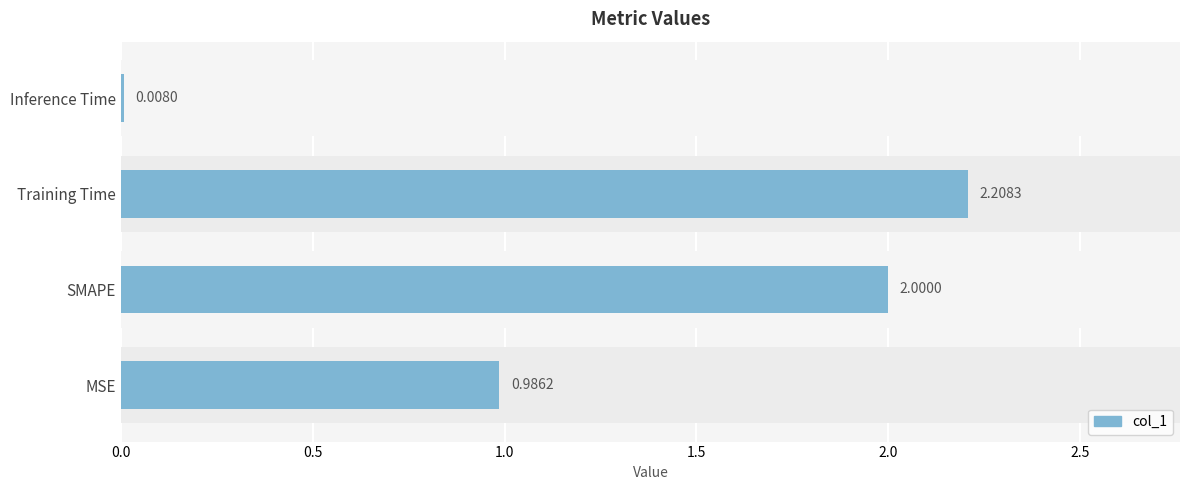

What is the sum of the values at SMAPE and MSE?

3.0